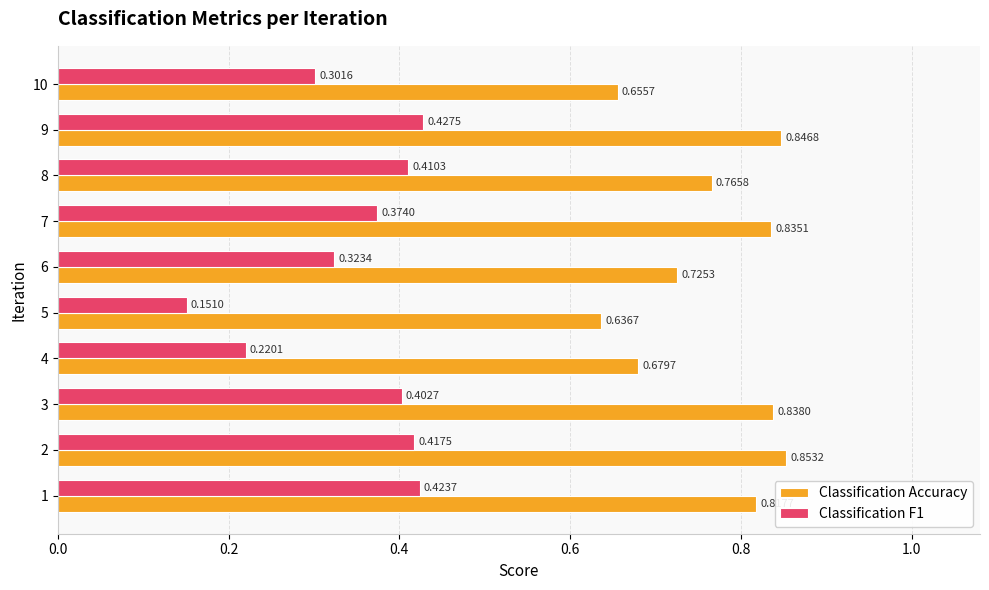

List the series in order of their peak value, lowest first.

Classification F1, Classification Accuracy